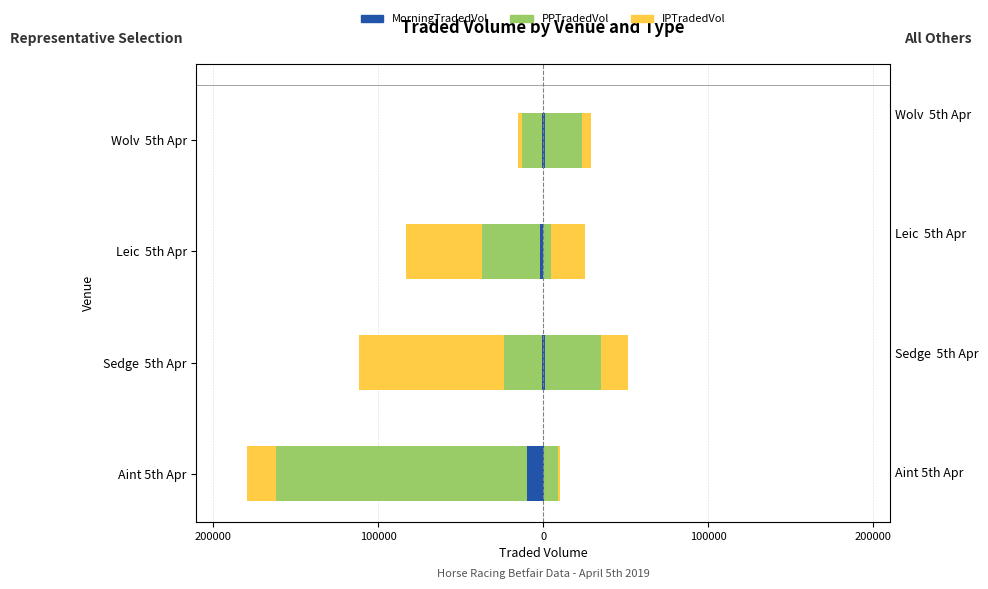

What is the maximum value for MorningTradedVol?

-593.6